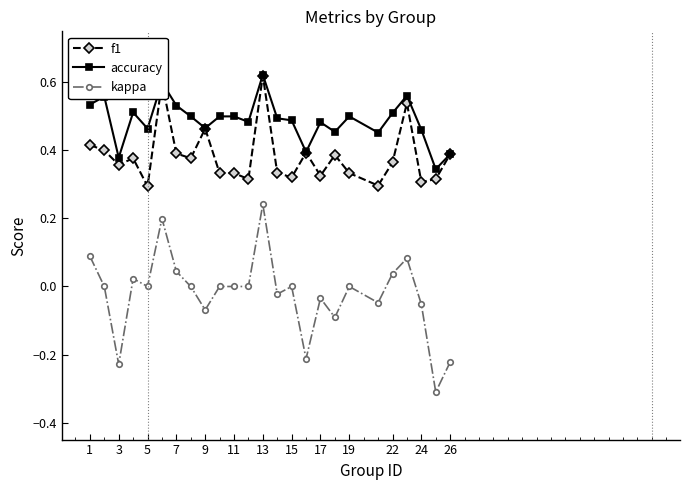

What is the lowest value of the kappa series?

-0.3